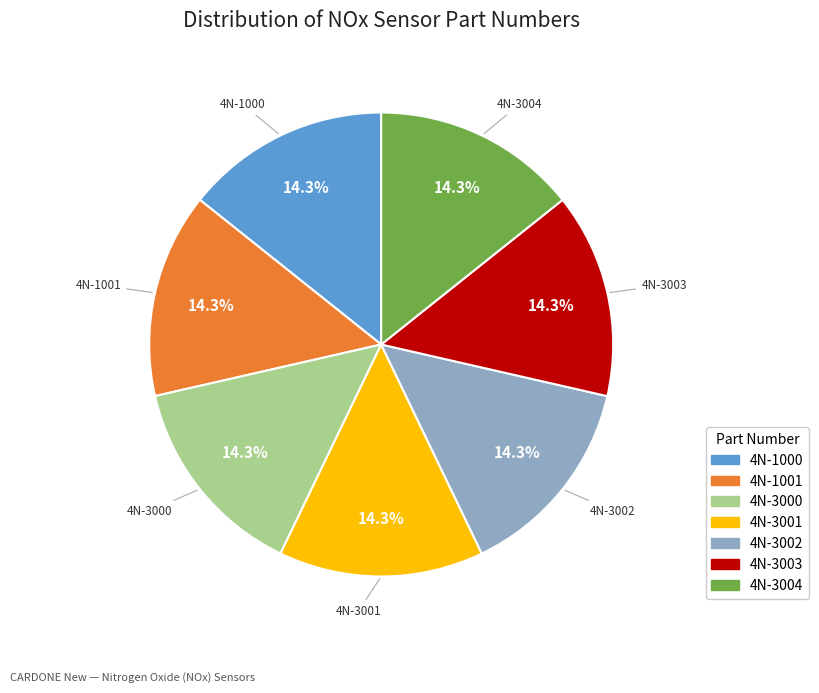

Approximately how many times larger is the value at 4N-1000 compared to 4N-3000?

1.0